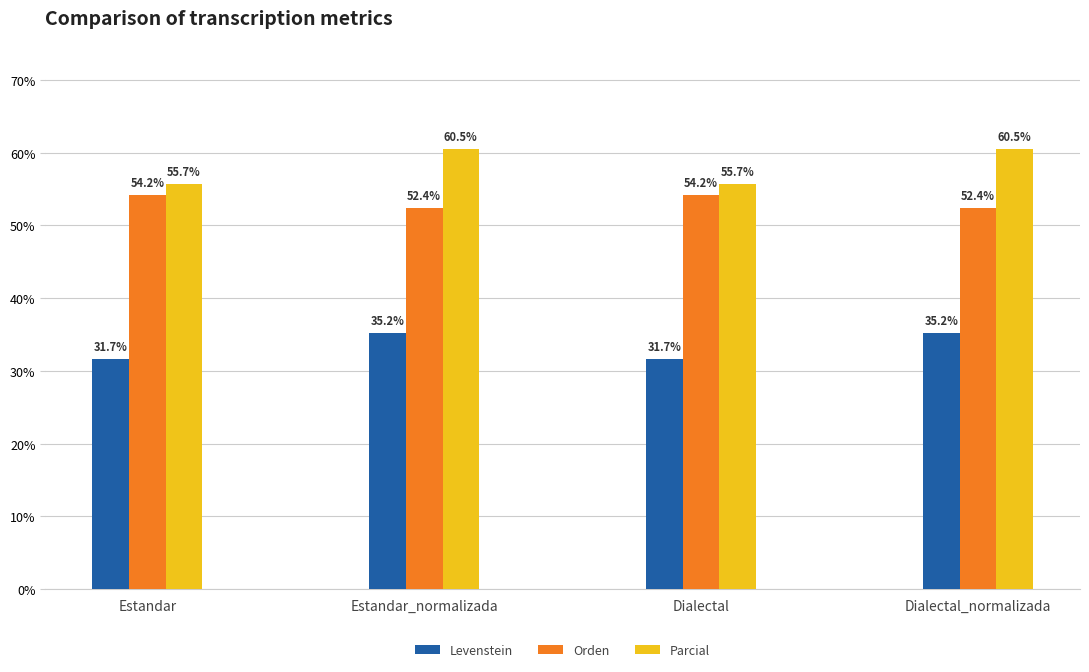

What is the spread (max minus min) of values at Estandar_normalizada?

25.3